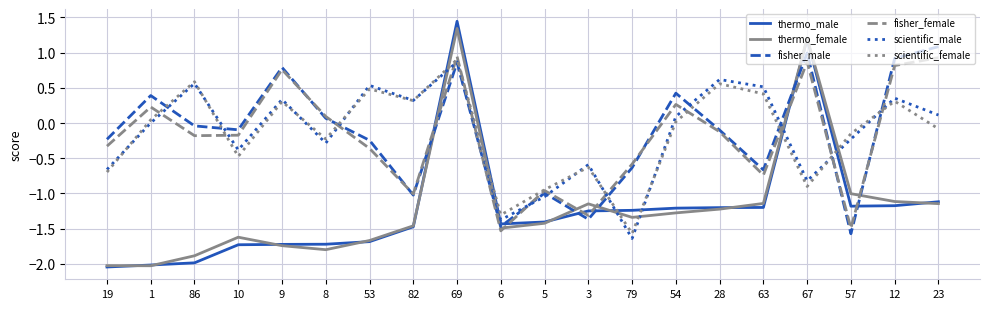

Between 19 and 1, which series saw the biggest shift?

scientific_female